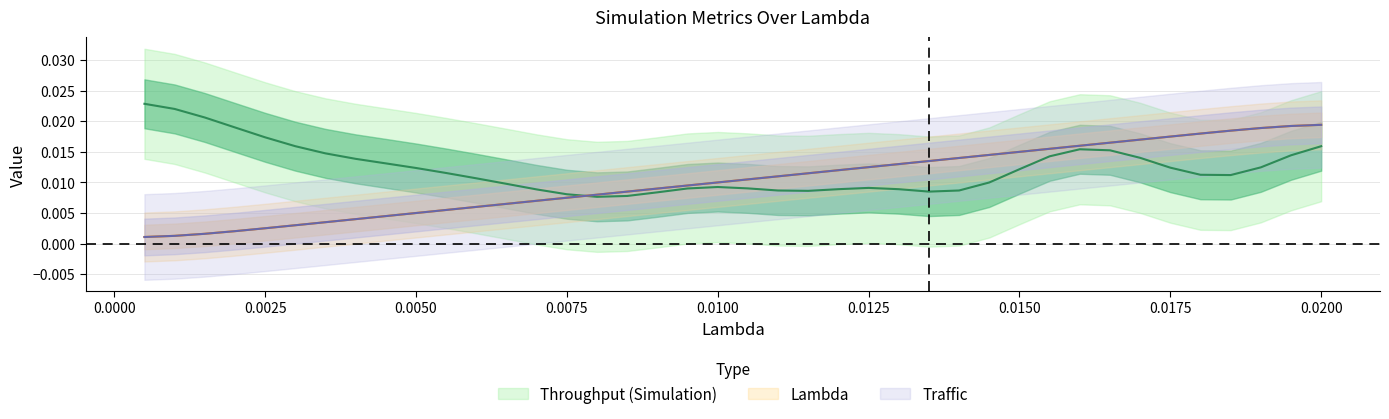

At how many categories does at least one series exceed 0?

40